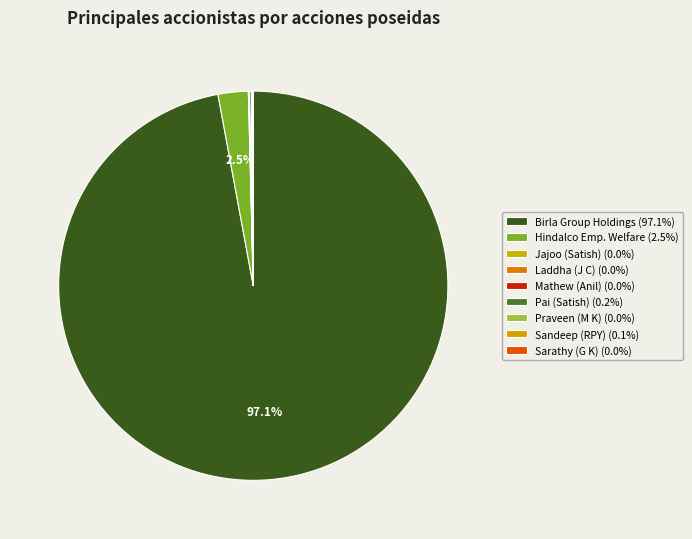

To the nearest percent, what is the average slice percentage?

11%